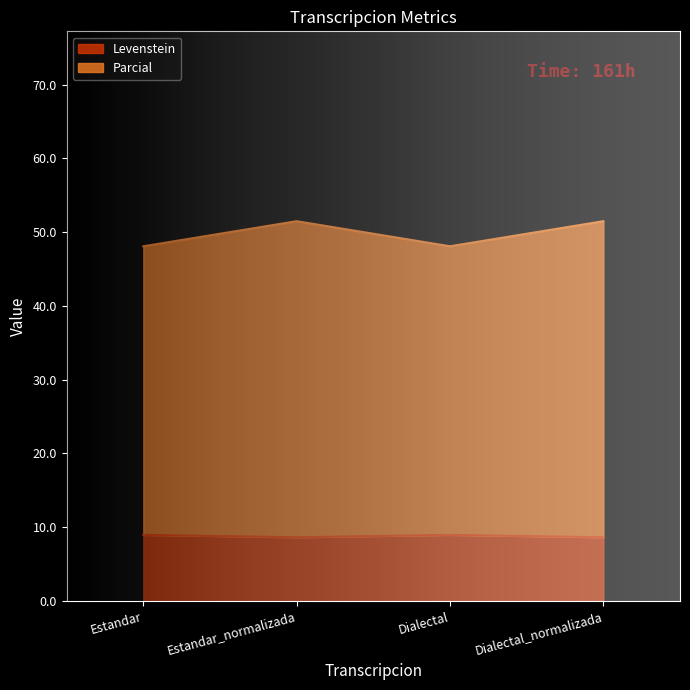

Which label corresponds to the largest value in the chart?

Estandar_normalizada